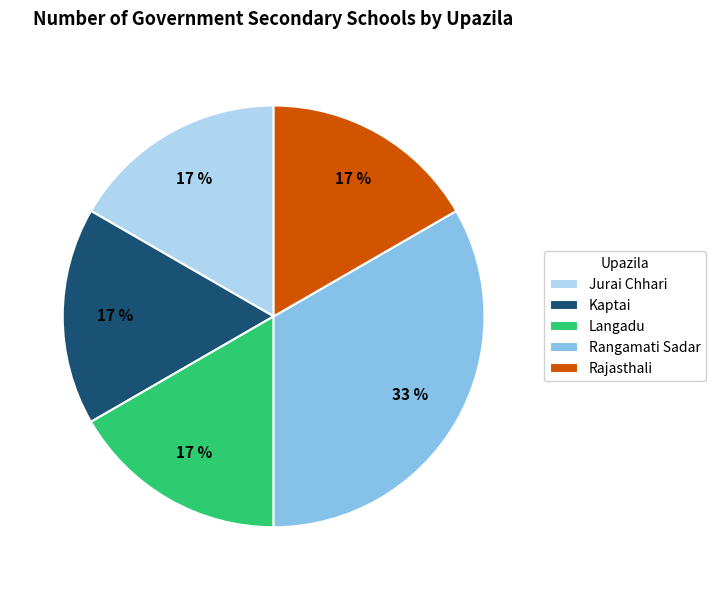

Which category has the biggest portion of the pie?

Rangamati Sadar